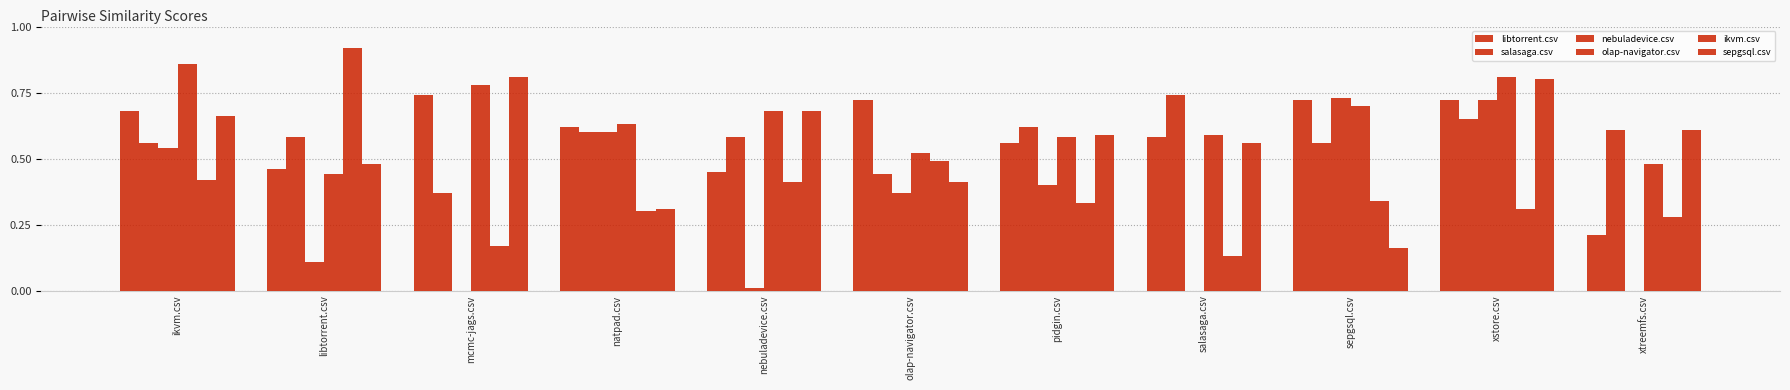

At which category is the sum across all series the highest?

xstore.csv